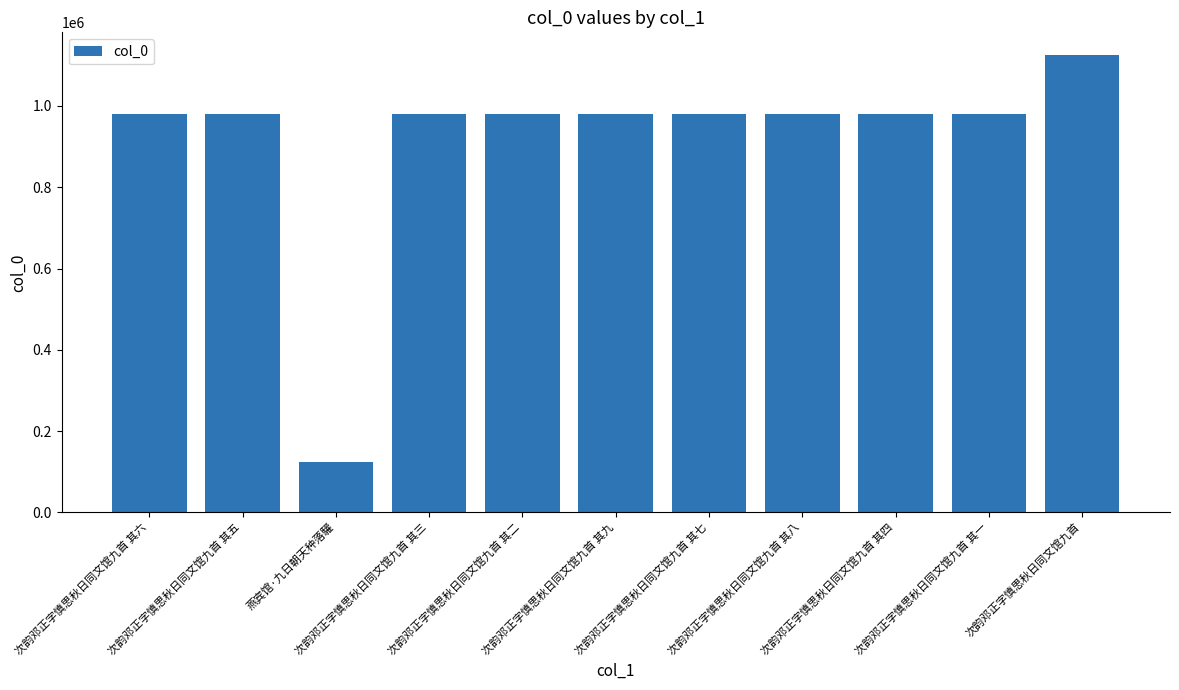

What is the sum of the values at 次韵邓正字慎思秋日同文馆九首 其三 and 次韵邓正字慎思秋日同文馆九首 其四?

1958495